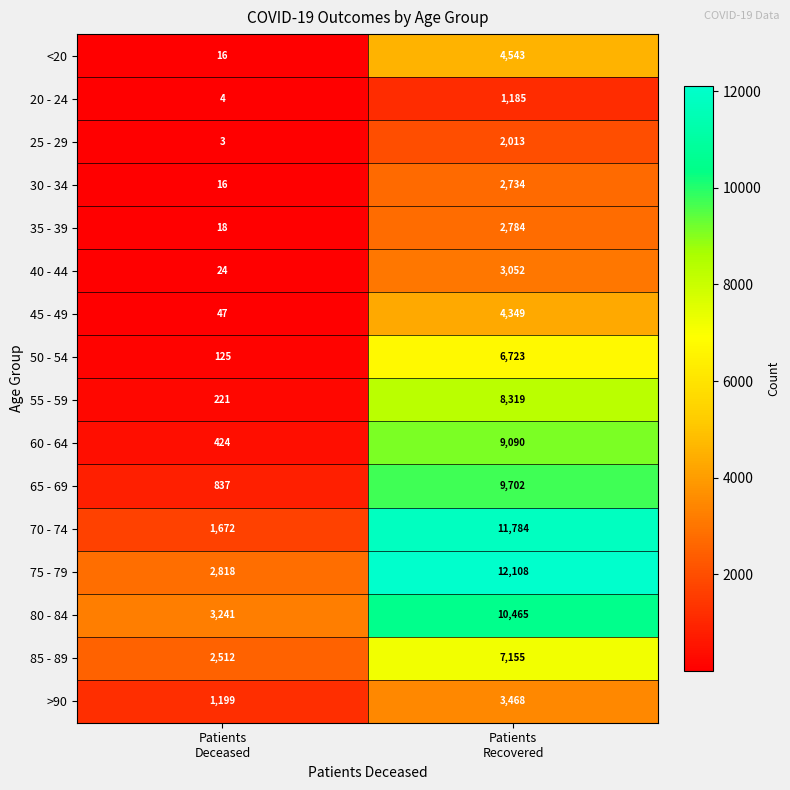

Which series has the largest range (max minus min)?

70 - 74